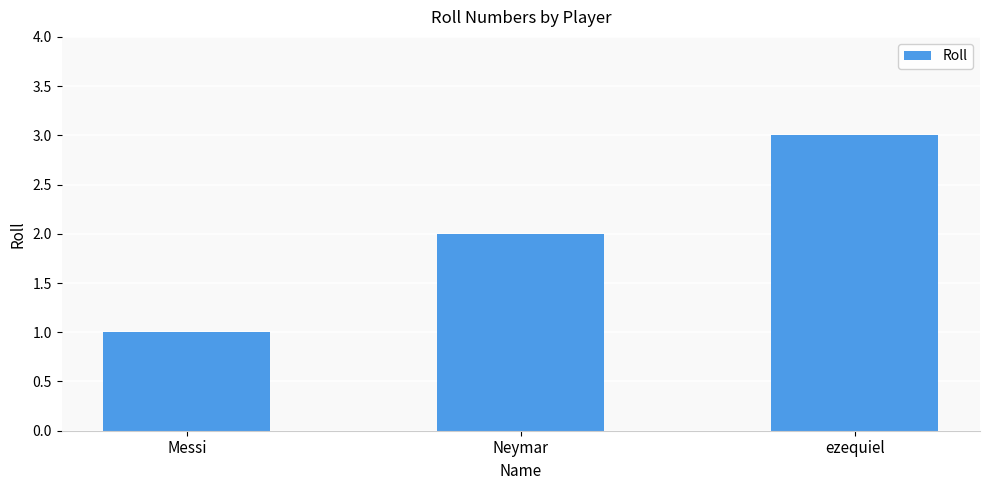

How many data points are less than 2?

1